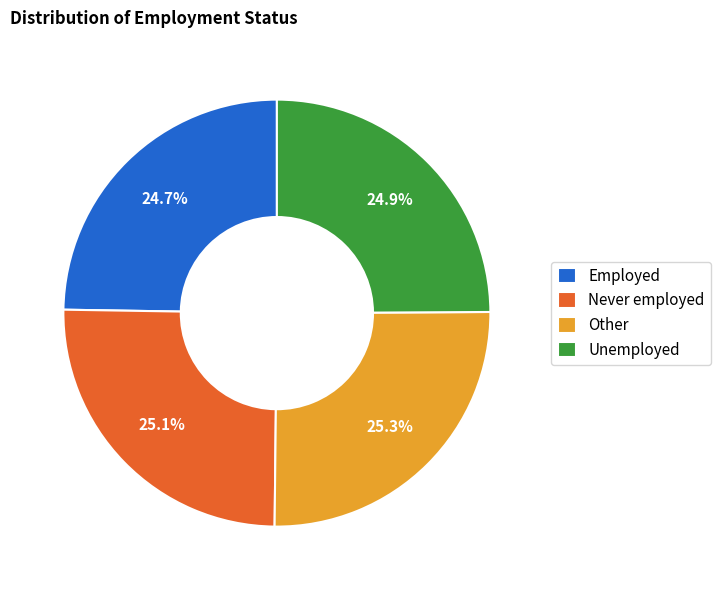

Approximately how many times larger is the value at Unemployed compared to Never employed?

1.0